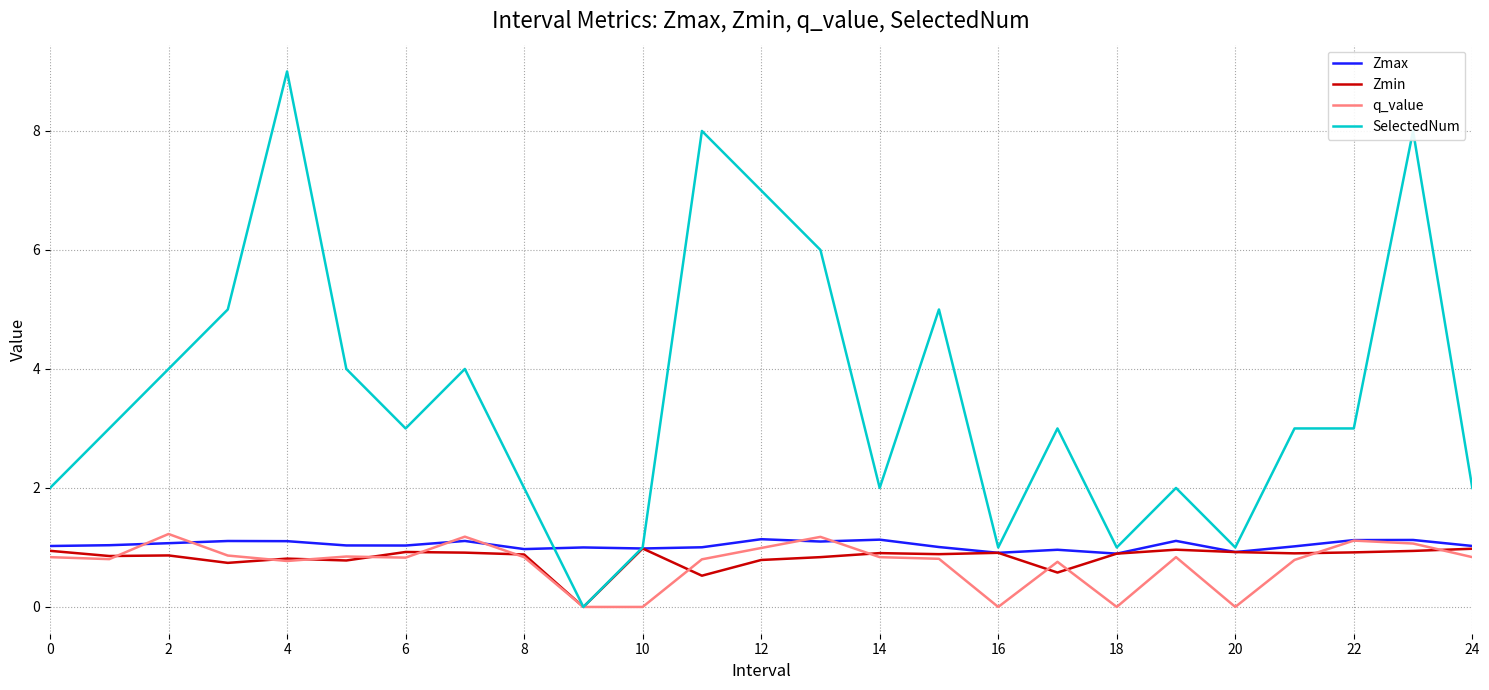

What is the highest value of the q_value series?

1.2